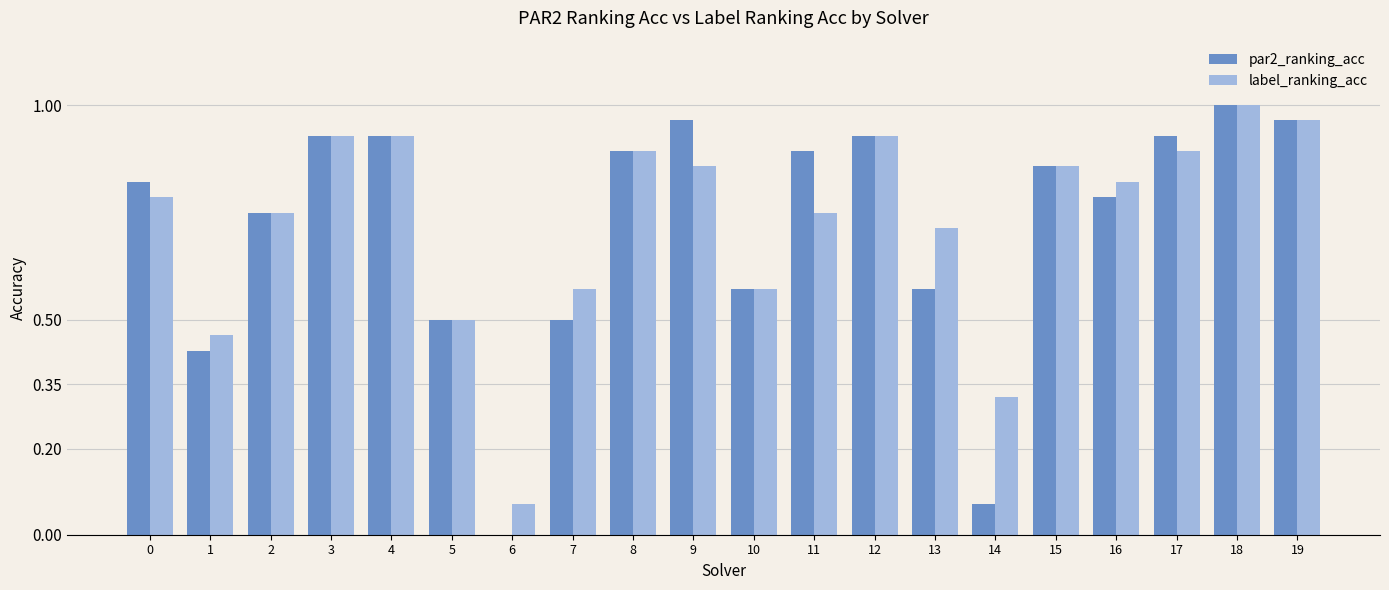

What is the sum of all par2_ranking_acc values?

14.3